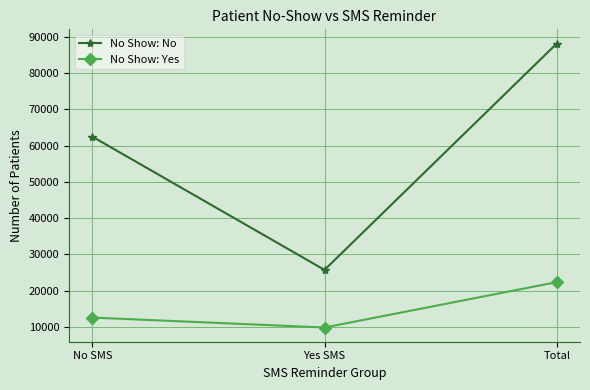

Reading right to left, what are all the values shown in this chart?

No Show: No: Total=88208	Yes SMS=25698	No SMS=62510
No Show: Yes: Total=22319	Yes SMS=9784	No SMS=12535